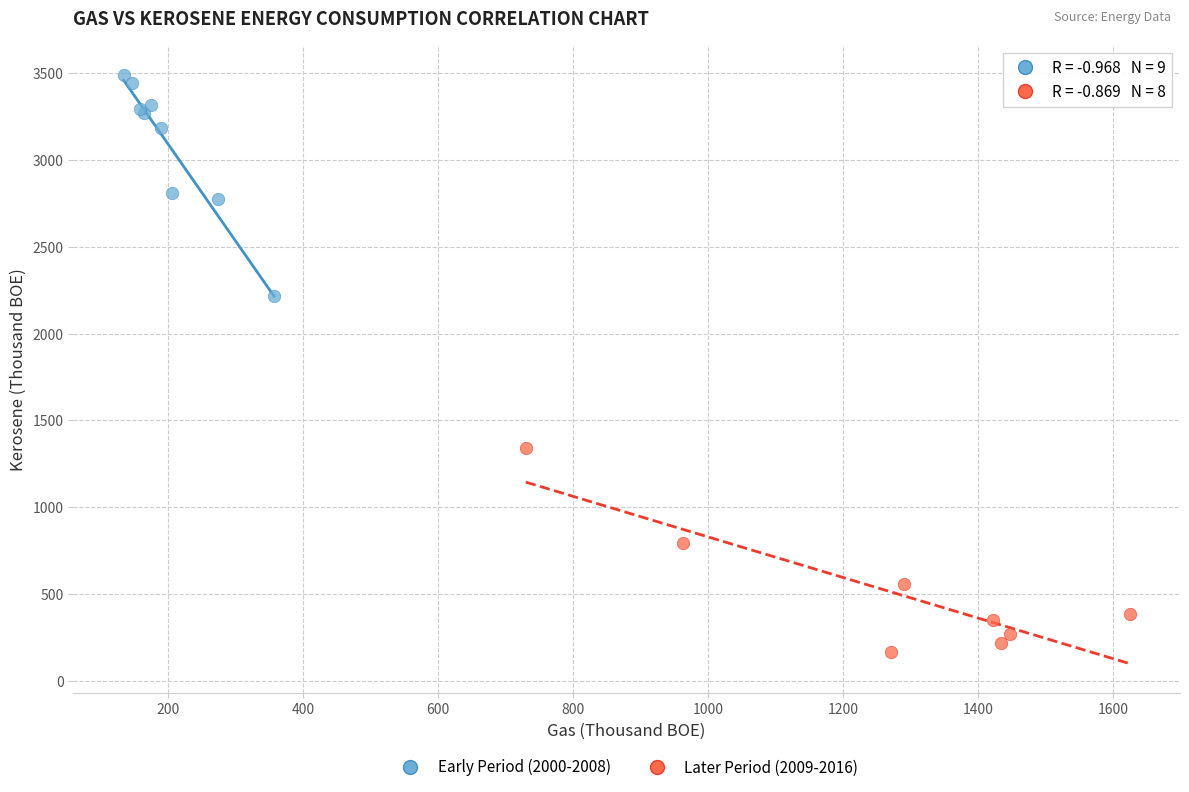

Which series reaches the maximum Y coordinate?

Early Period (2000-2008)